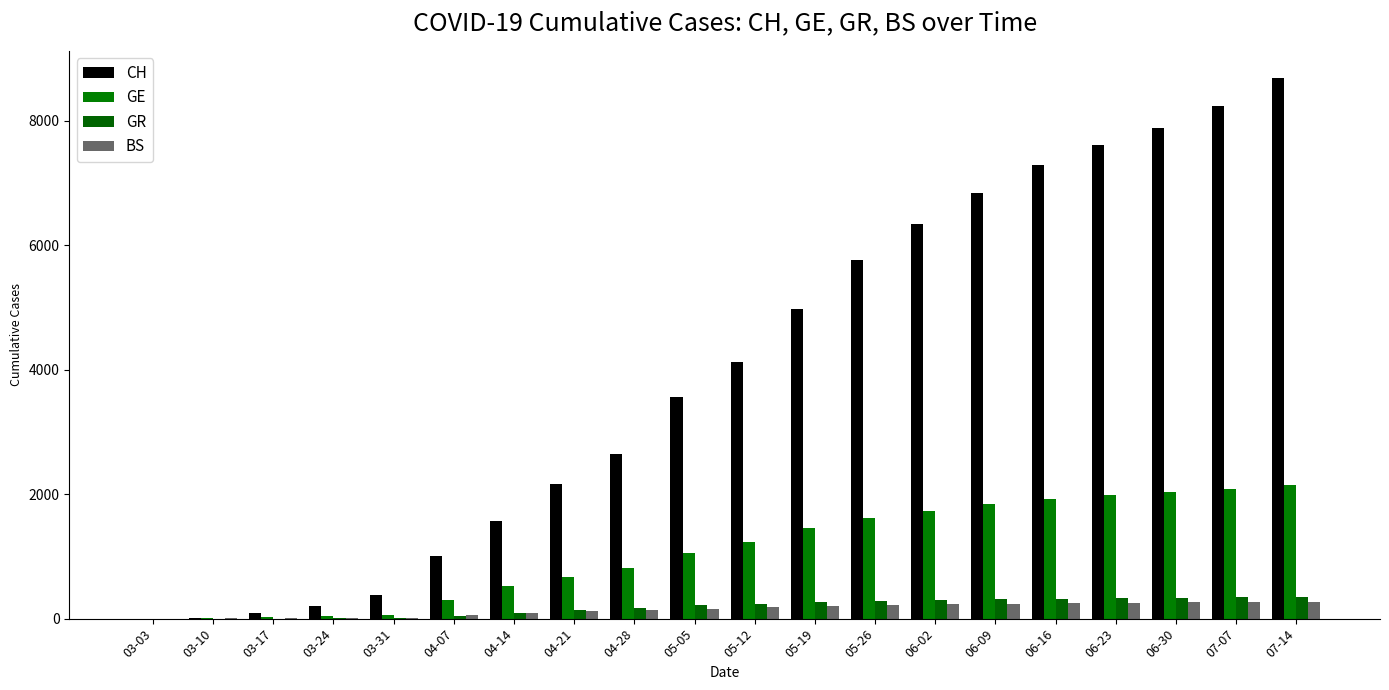

Is the value of GE at 06-16 greater than the value of BS at 06-16?

Yes